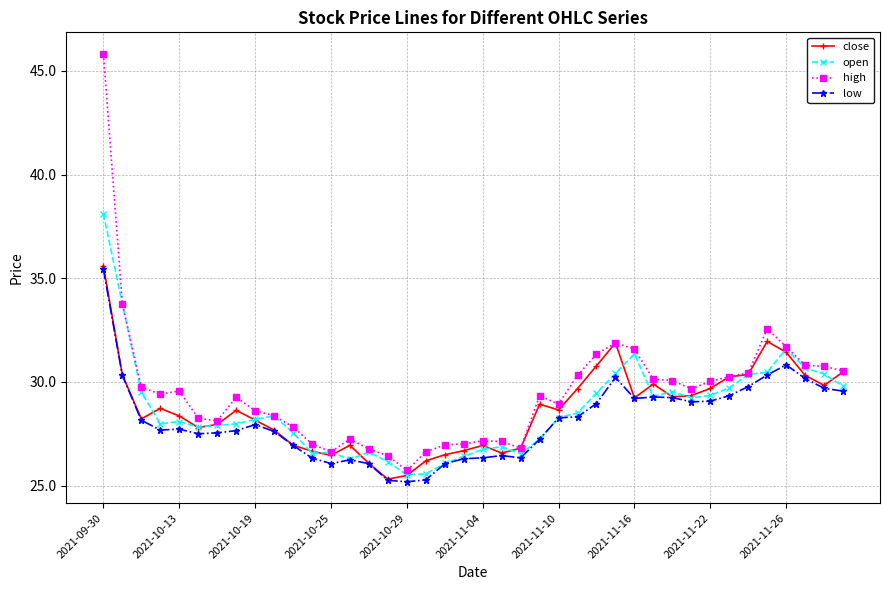

What is the lowest value of the open series?

25.5